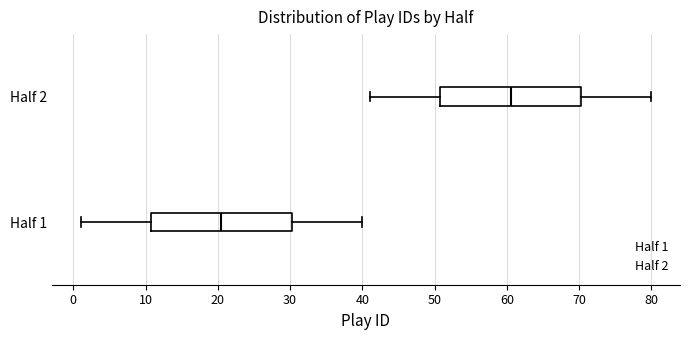

Reading bottom to top, transcribe this box plot: for each box, give where its median line is, the range the box spans, and where its two whiskers end, as read against the x-axis. The values are not printed on the chart, so give them approximately, as read against the axis.

Half 1: median 21, box 11 to 30, whiskers 1 to 40
Half 2: median 61, box 51 to 70, whiskers 41 to 80